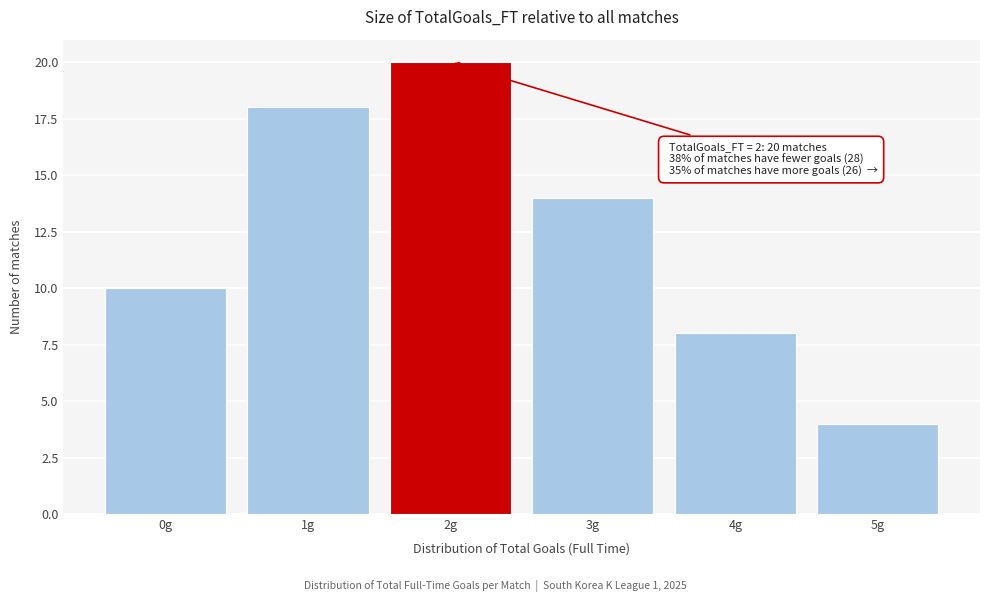

Reading left to right, what are all the values shown in this chart?

0g=10	1g=18	2g=20	3g=14	4g=8	5g=4